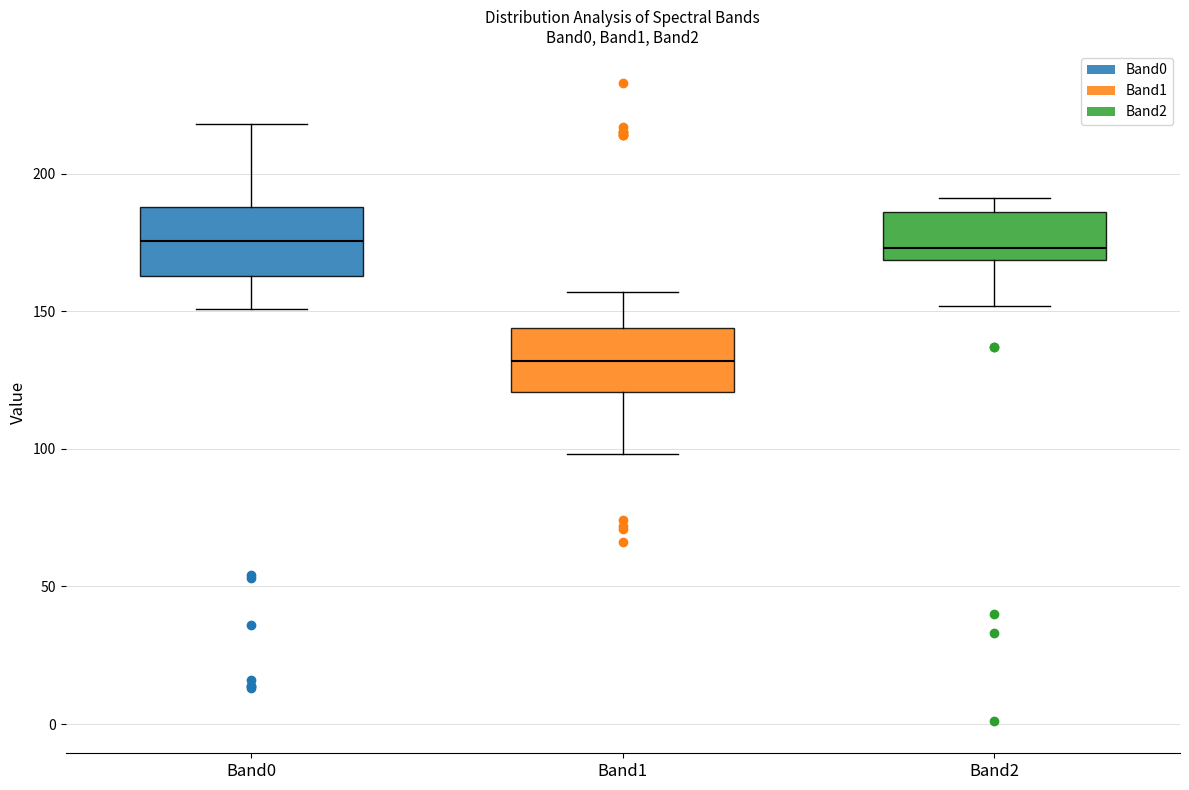

Reading left to right, read every box against the y-axis: the position of its median line, the range the box covers, and the ends of its whiskers. The values are not printed on the chart, so give them approximately, as read against the axis.

Band0: median 175, box 165 to 190, whiskers 150 to 220
Band1: median 130, box 120 to 145, whiskers 100 to 155
Band2: median 175, box 170 to 185, whiskers 150 to 190